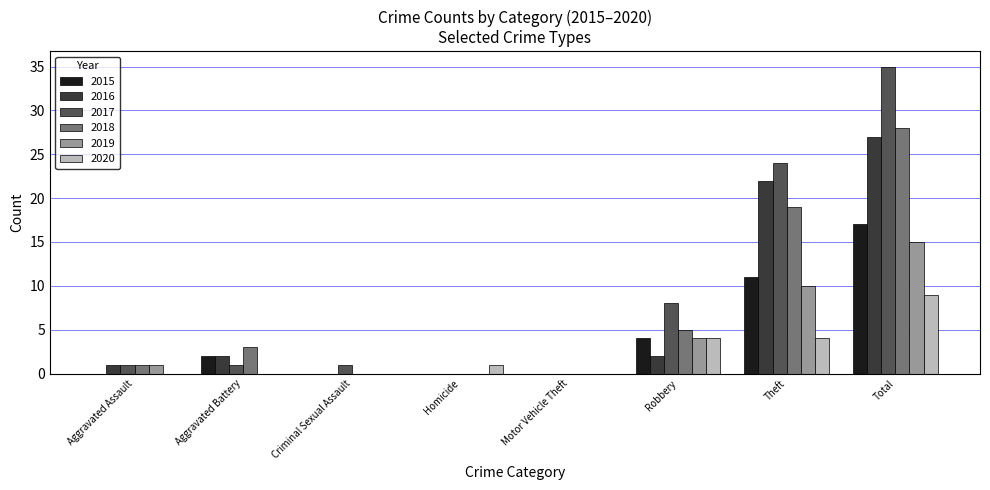

What is the total value across all series at Robbery?

27